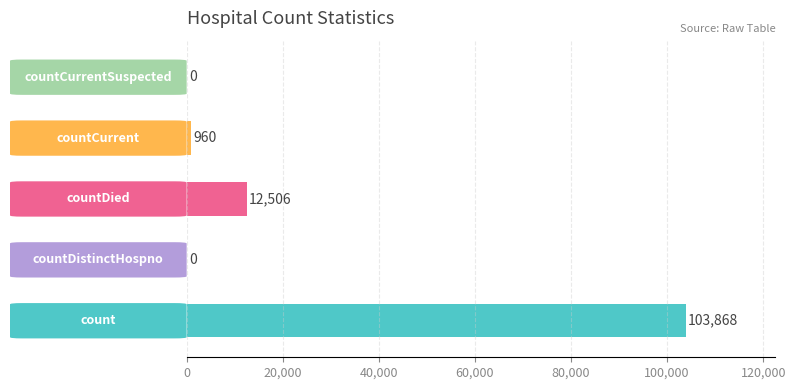

What is the sum of all values?

117334